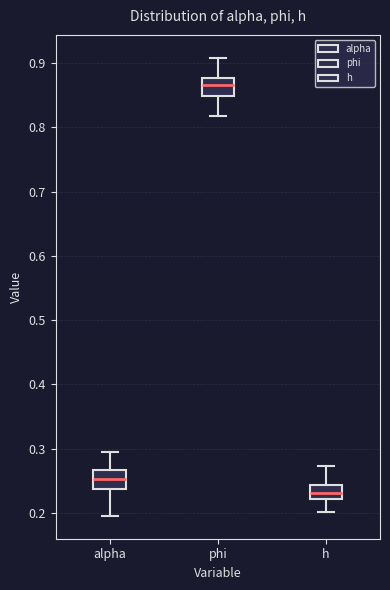

Where does the median line of the box for alpha sit on the y-axis? The values are not printed on the chart, so give them approximately, as read against the axis.

0.25